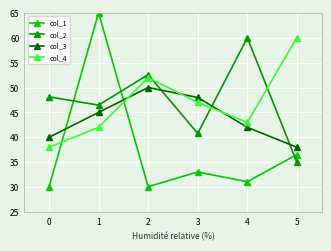

How many intersections are there between col_4 and col_2?

3